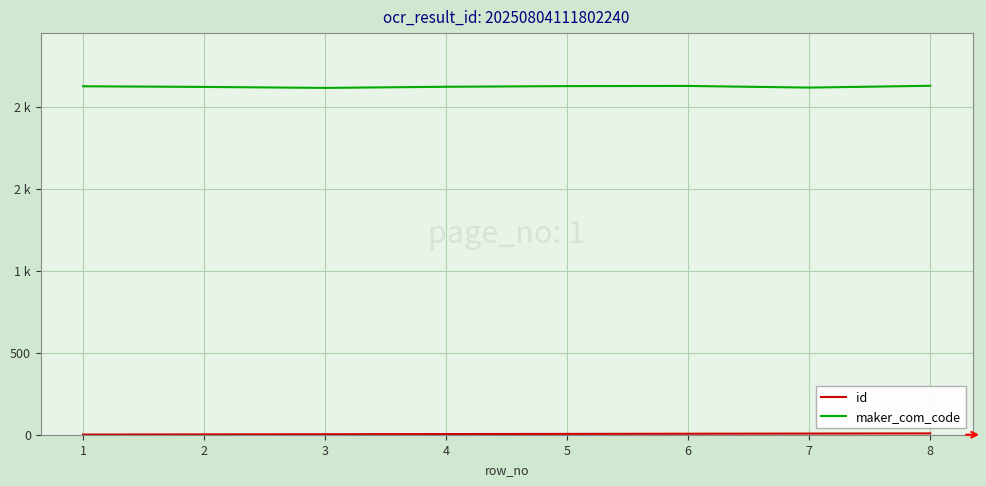

Is this an area chart (filled region under the line)?

No